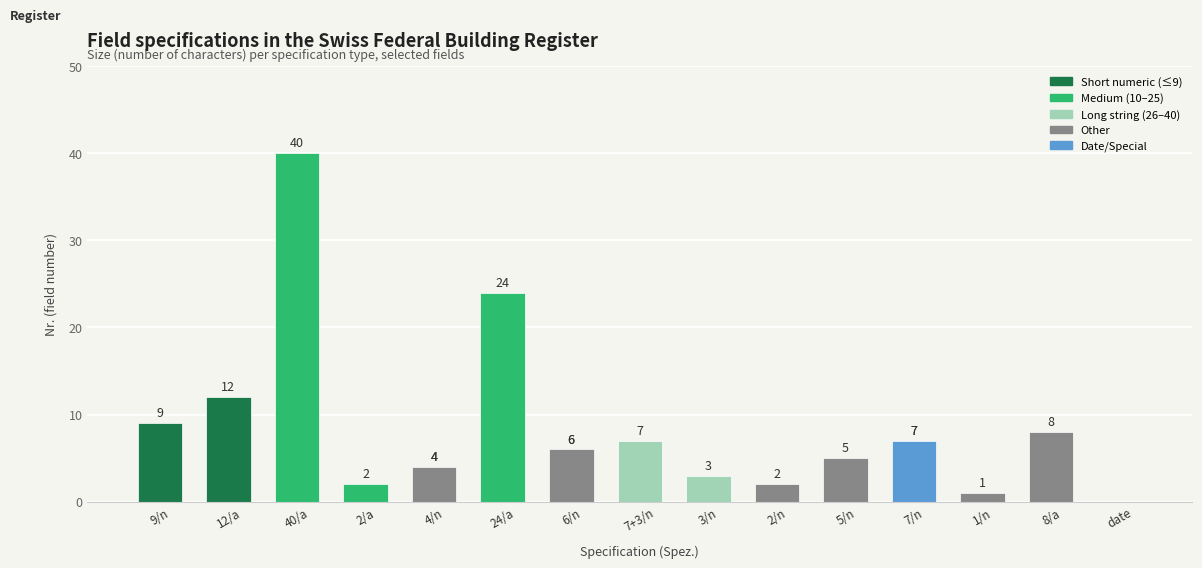

Count the number of data series in this chart.

1